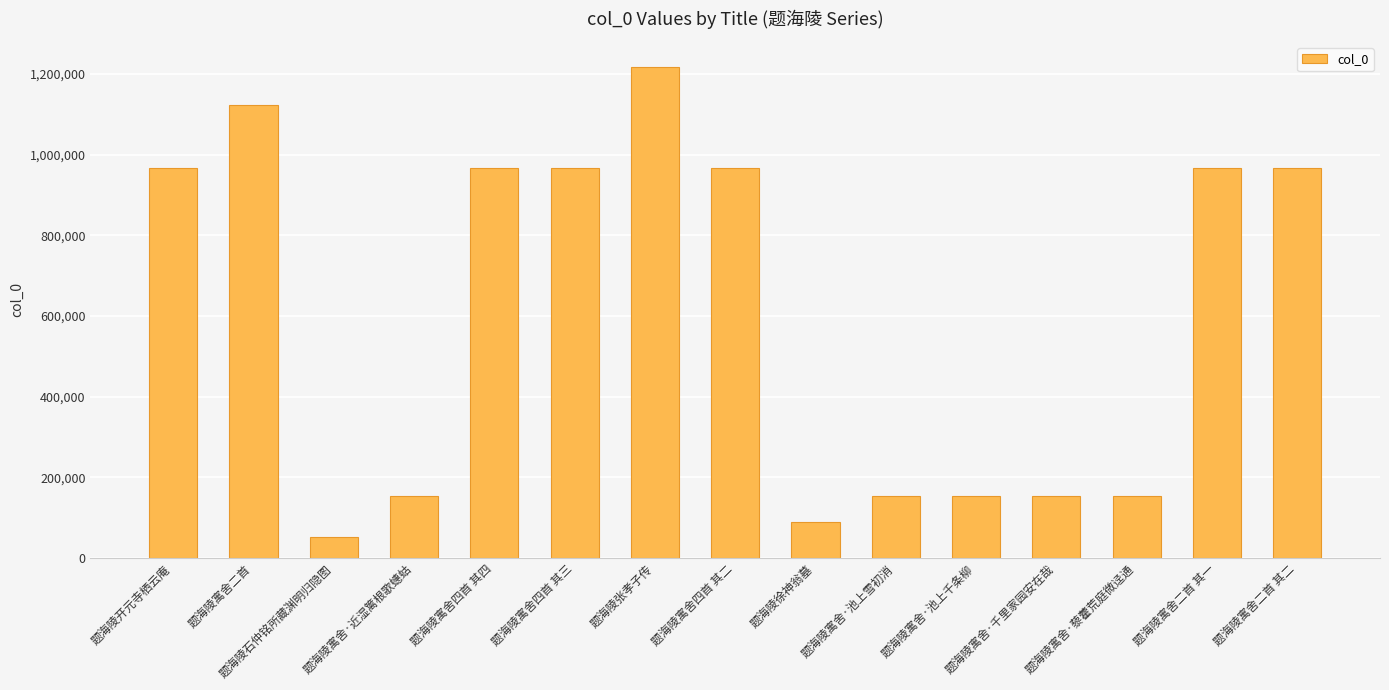

The chart shows a value of 966906 at 题海陵寓舍四首 其四. True or false?

True